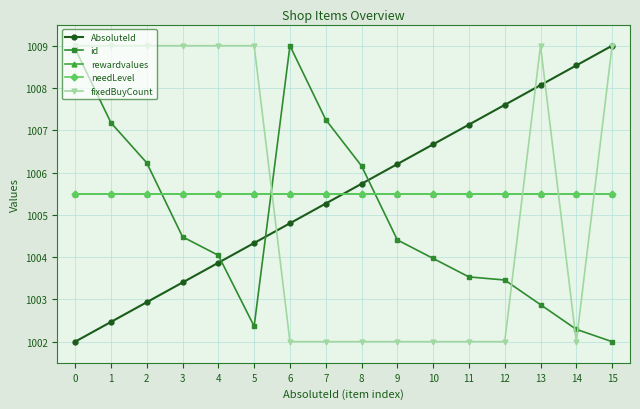

What is the difference between the id values at 2 and 9?

1.8